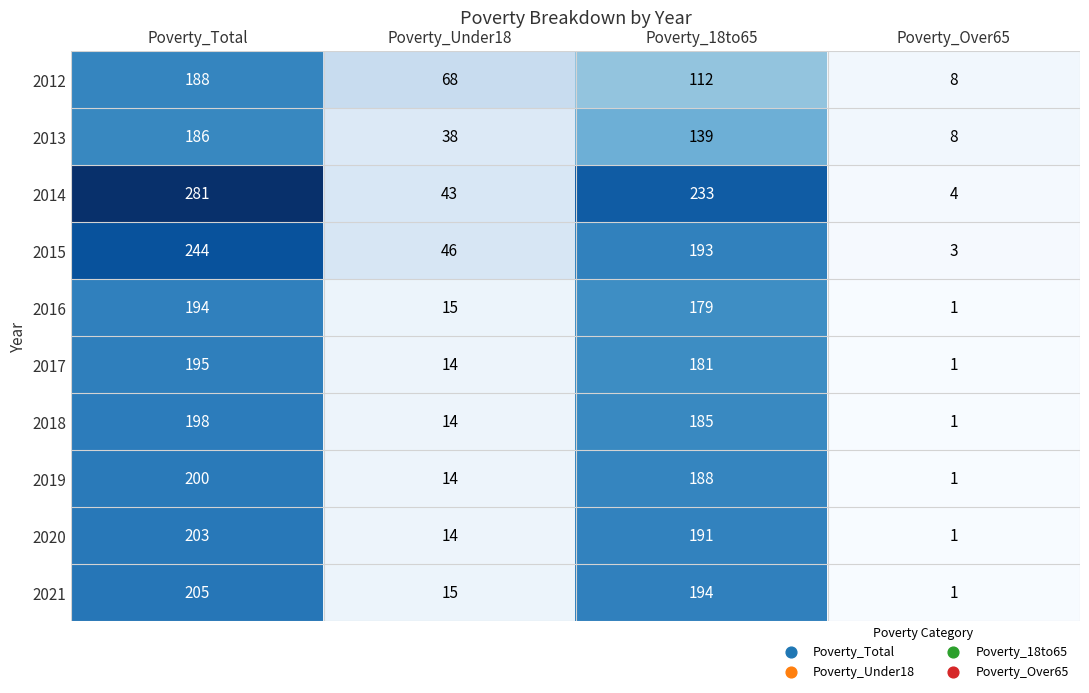

What is the sum of all 2017 values?

391